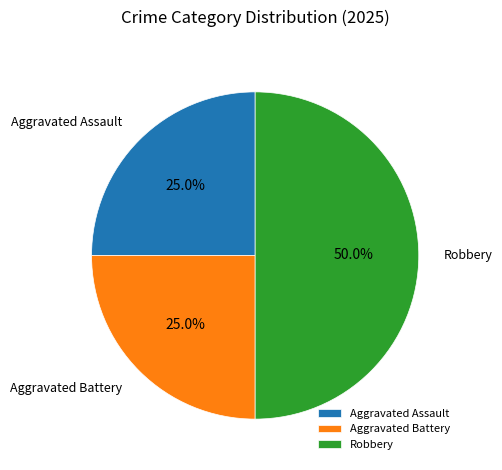

Approximately how many times larger is the value at Aggravated Assault compared to Robbery?

0.5